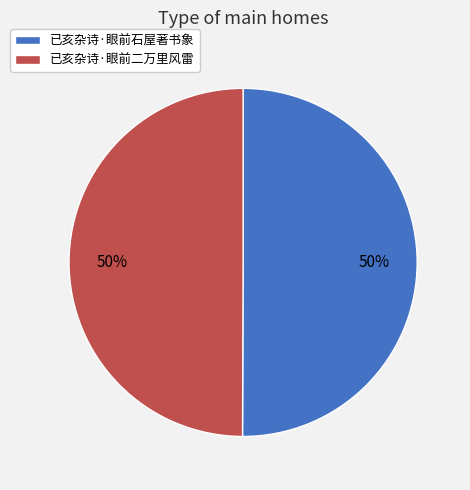

Combined, do 已亥杂诗·眼前二万里风雷 and 已亥杂诗·眼前石屋著书象 account for over 50%?

Yes